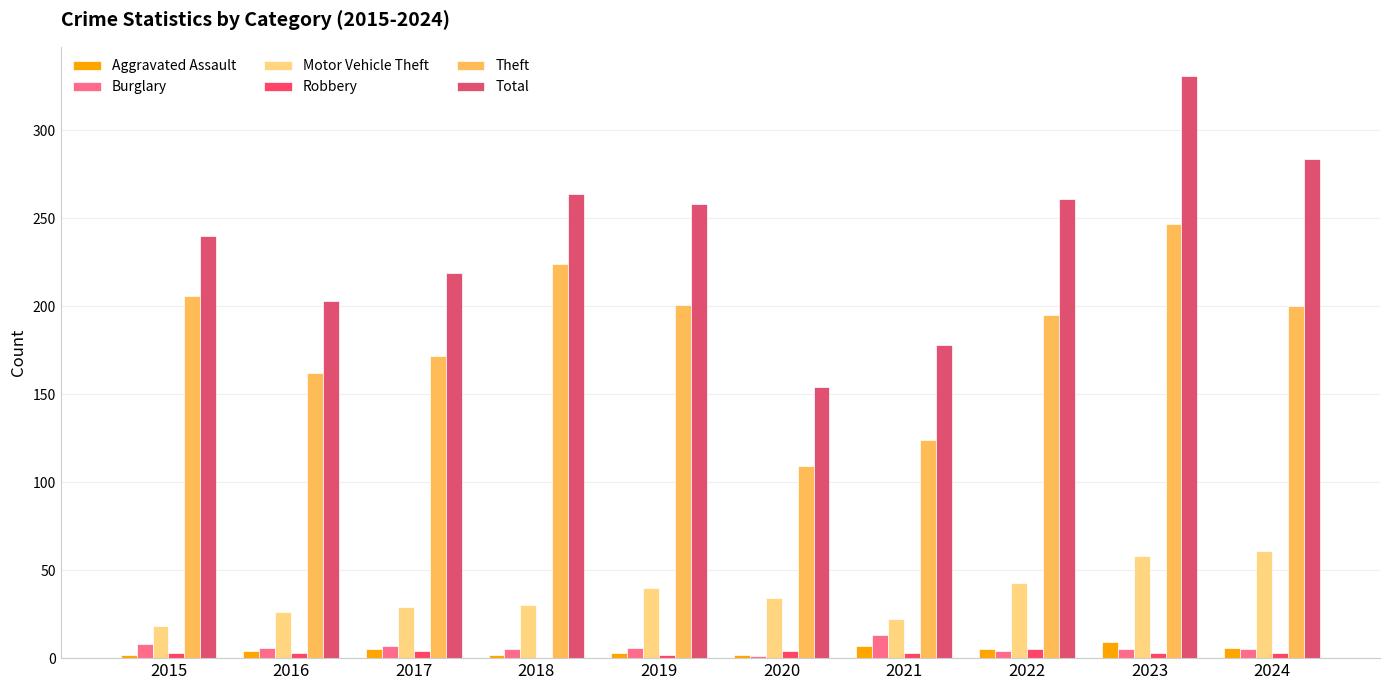

Which series has the largest total across all categories?

Total